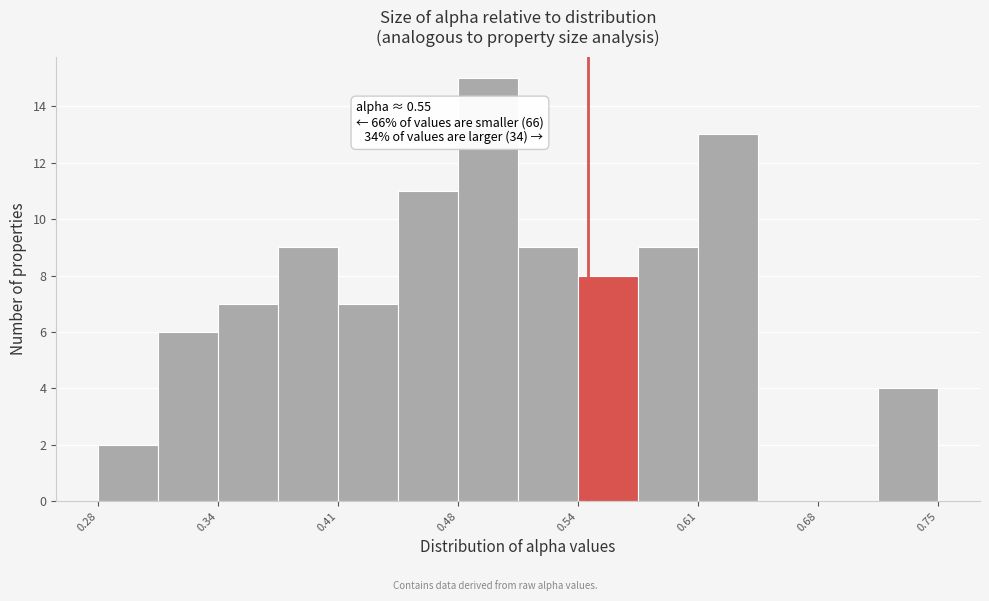

Around what value on the x-axis is the tallest bar? Give the approximate position of its centre, as read against the axis.

0.49